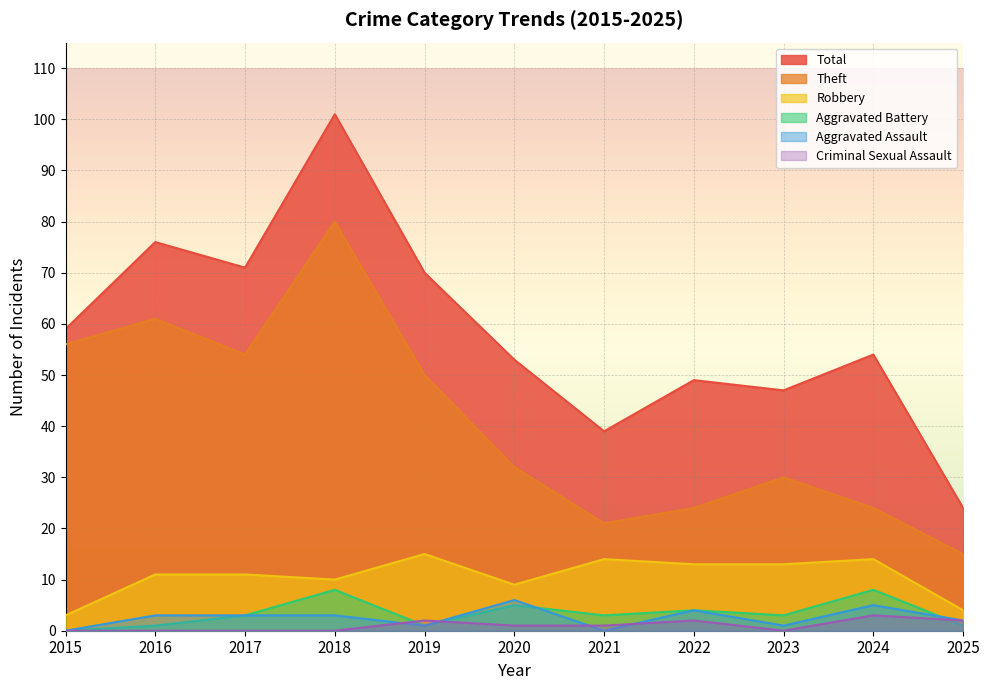

Which series has the largest total across all categories?

Total